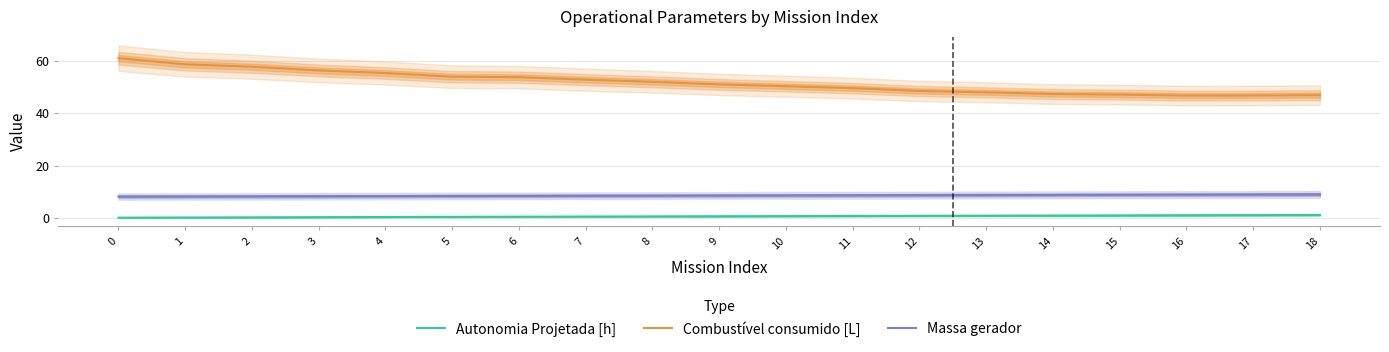

List the series in order of their overall mean, lowest first.

Autonomia Projetada [h], Massa gerador, Combustível consumido [L]